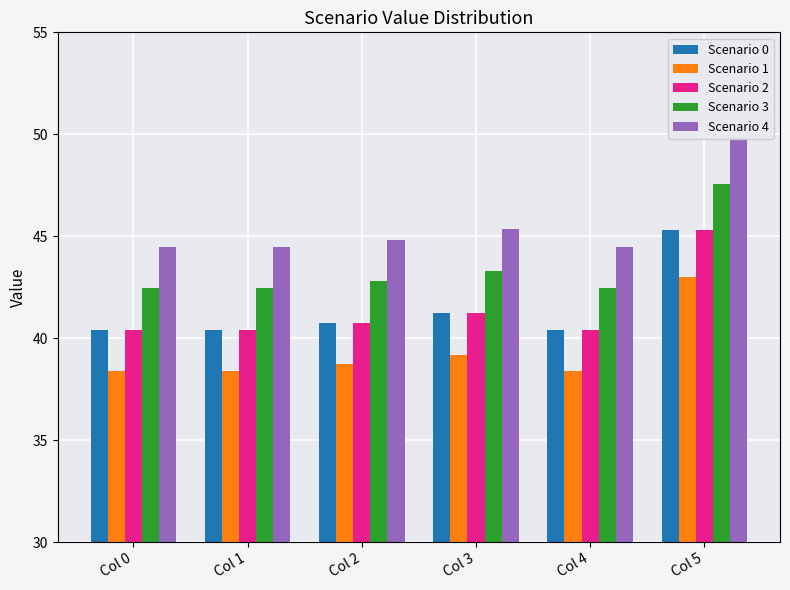

What is the sum of the Scenario 2 values at Col 2 and Col 5?

86.1